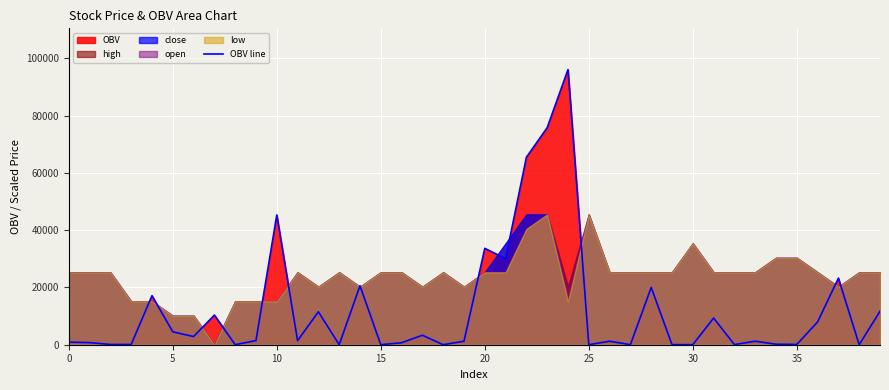

What is the change in value from 15 to 33?

+1207.0